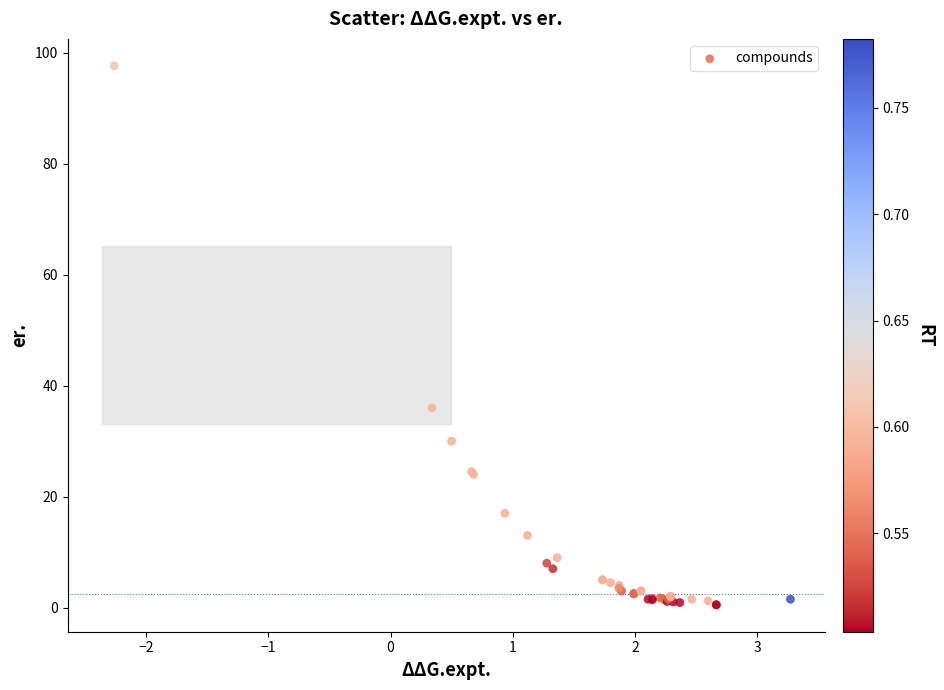

What Y value in the scatter plot is closest to 49?

36.0